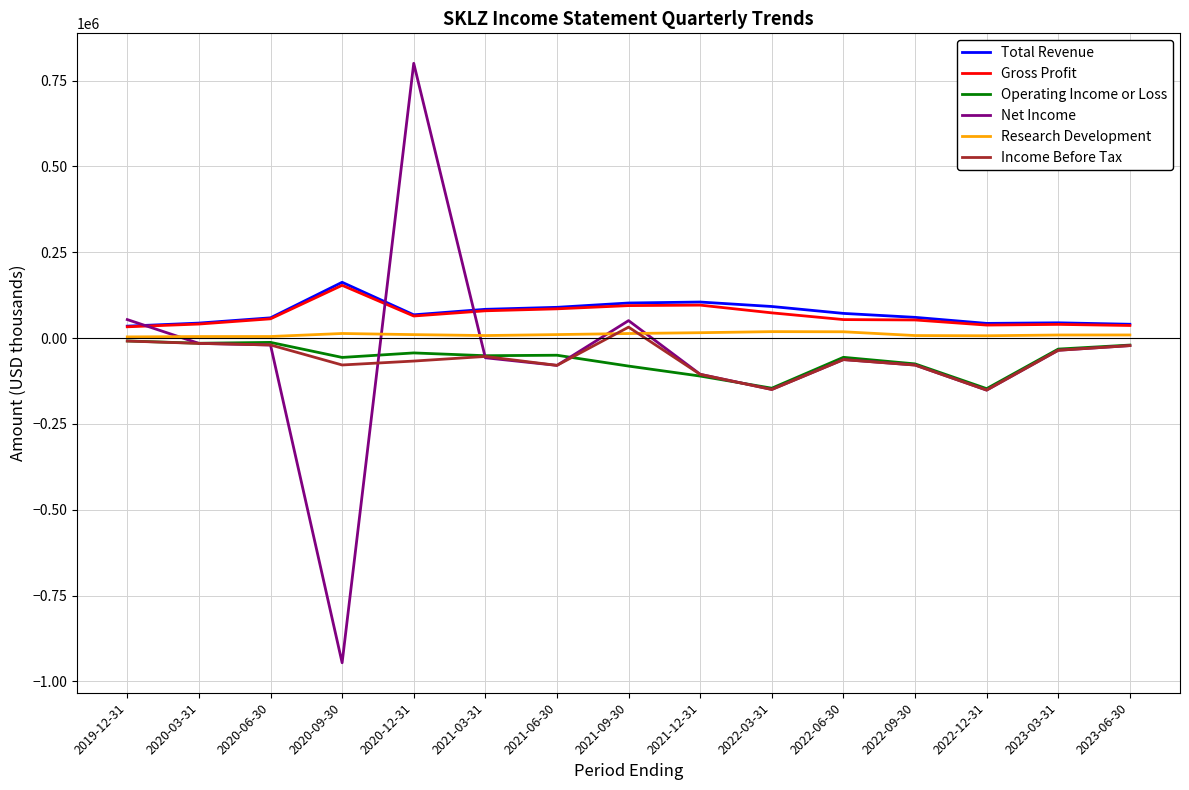

Which label corresponds to the largest value in the chart?

2020-12-31